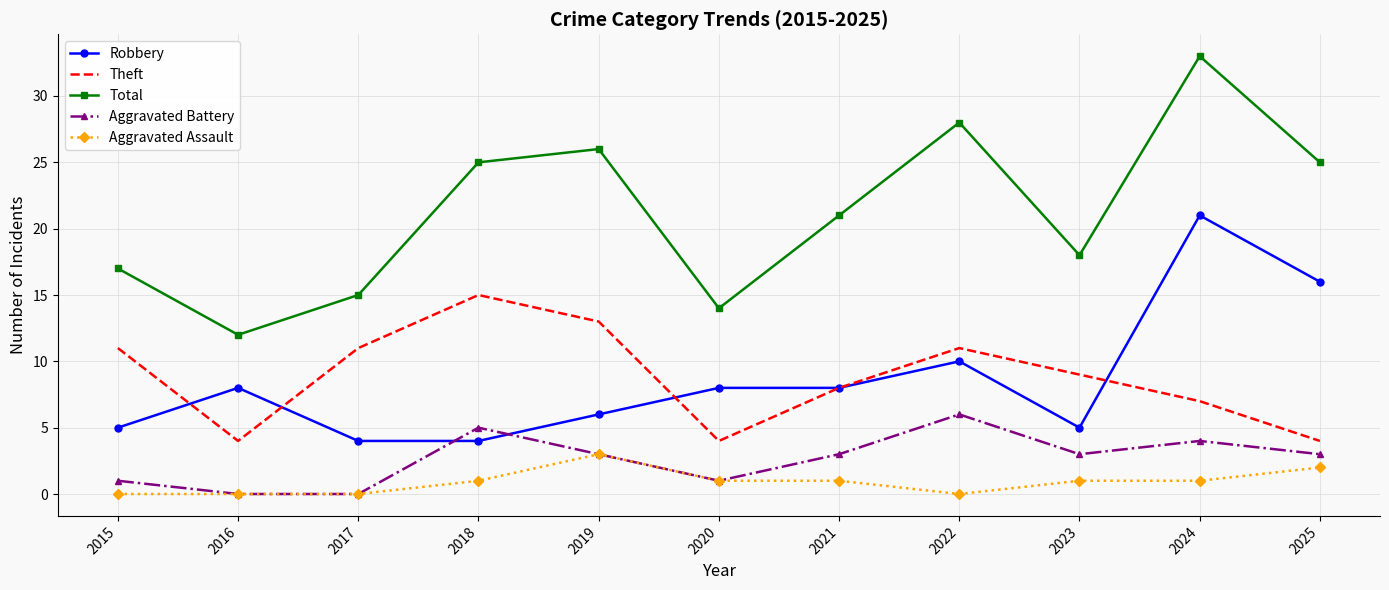

What is the greatest value displayed?

33